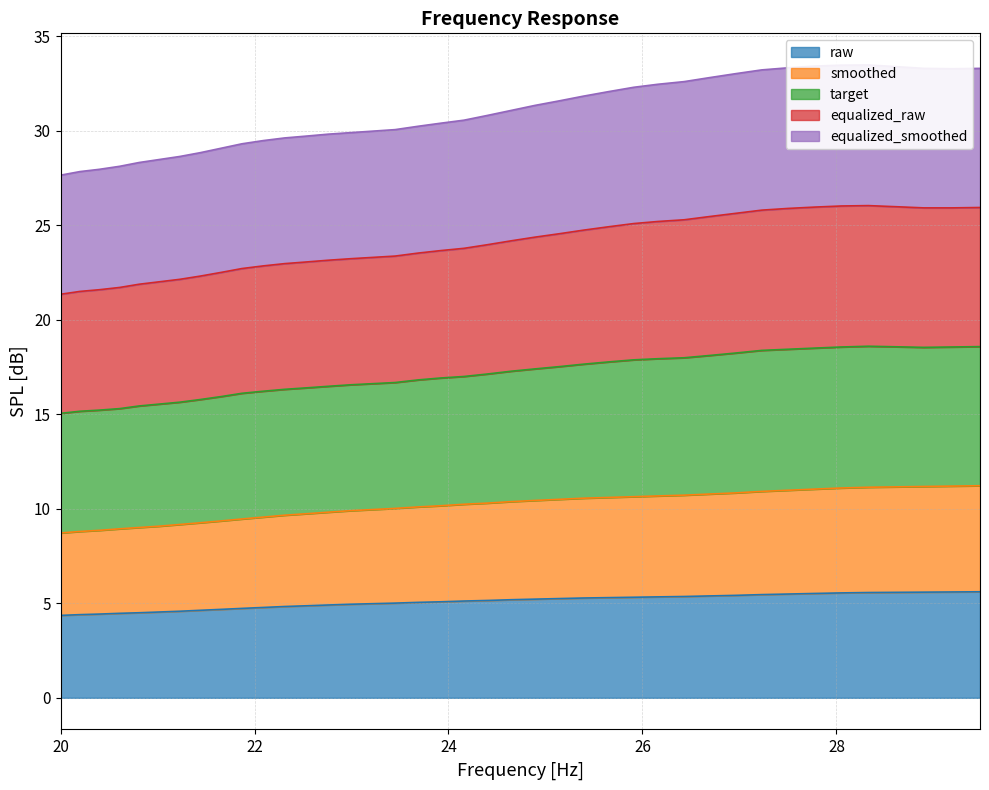

What is the lowest value of the raw series?

4.4